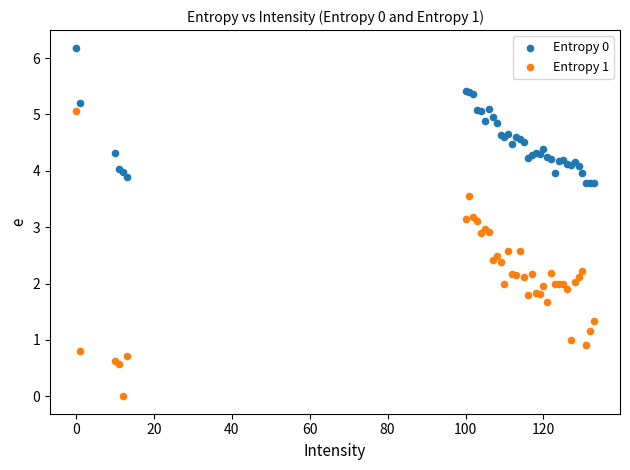

Which series contains the highest Y value?

Entropy 0